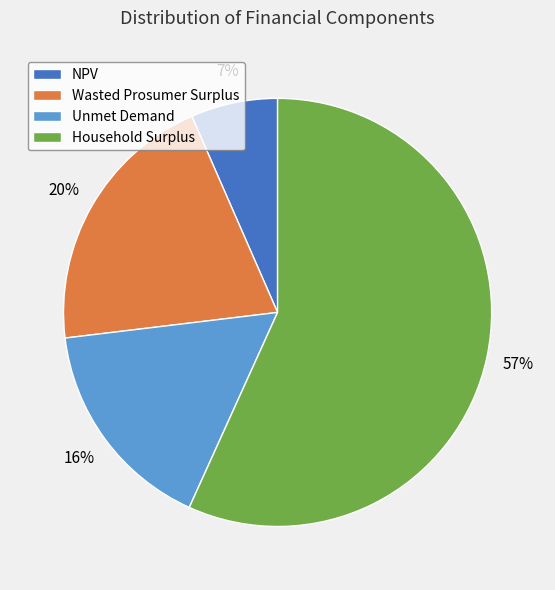

Is there a majority slice in this chart?

Yes